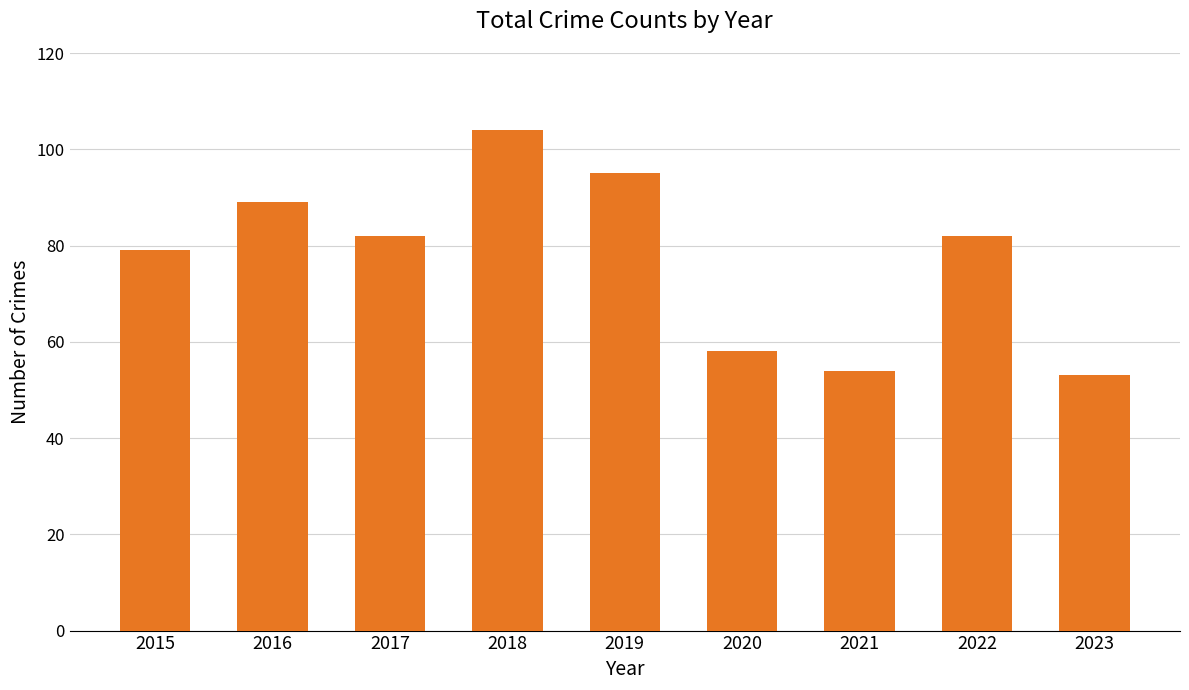

What is the minimum value shown in the chart?

53